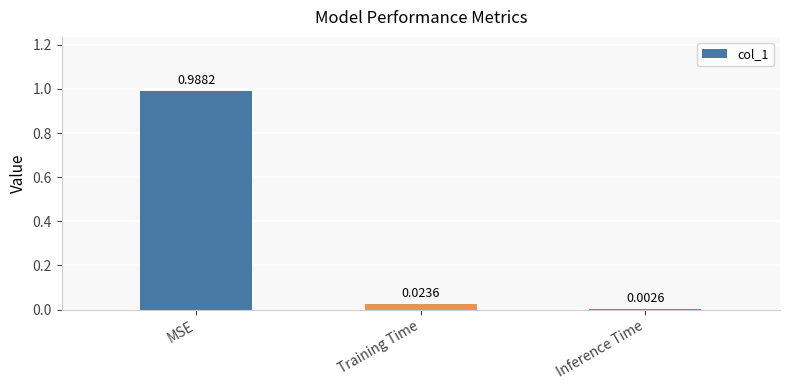

Are the bars horizontal?

No